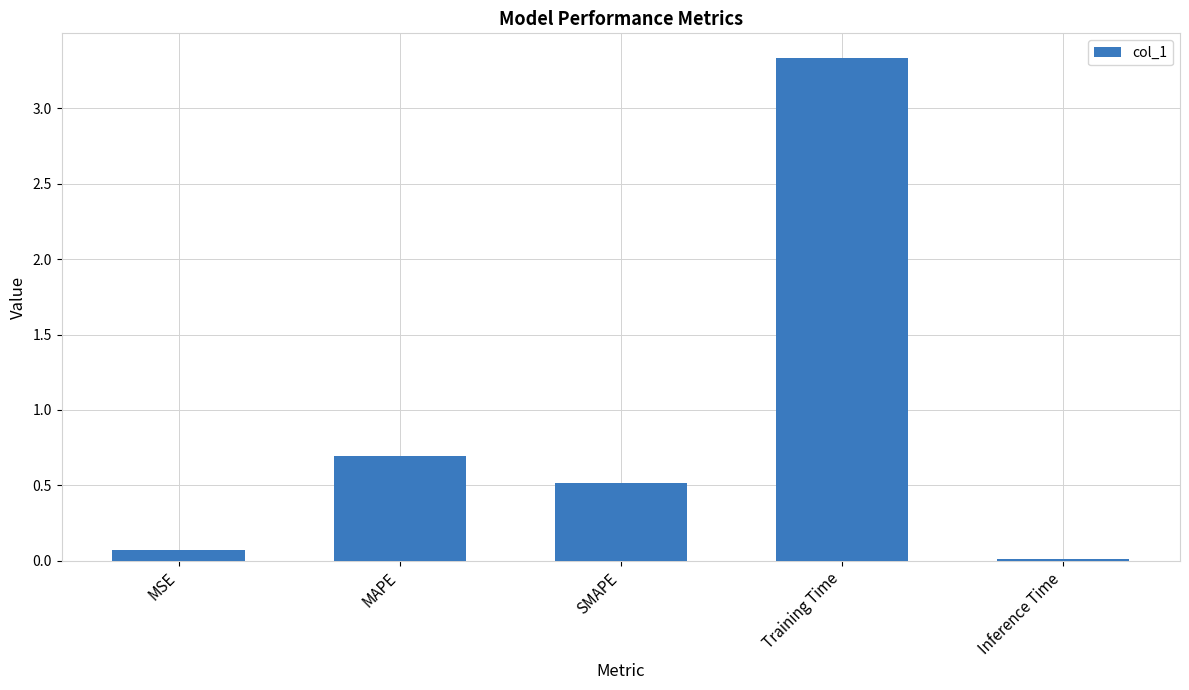

What is the change in value from MSE to SMAPE?

+0.4